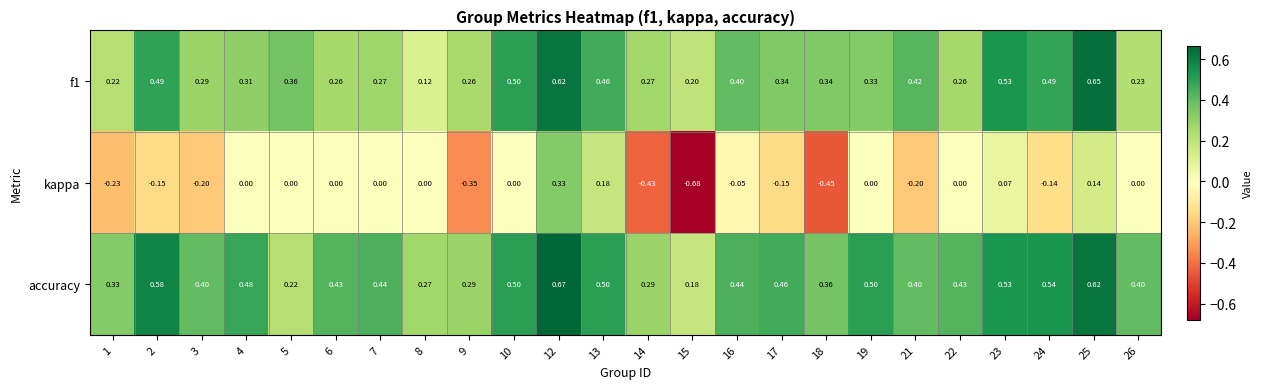

Which series has the largest range (max minus min)?

kappa